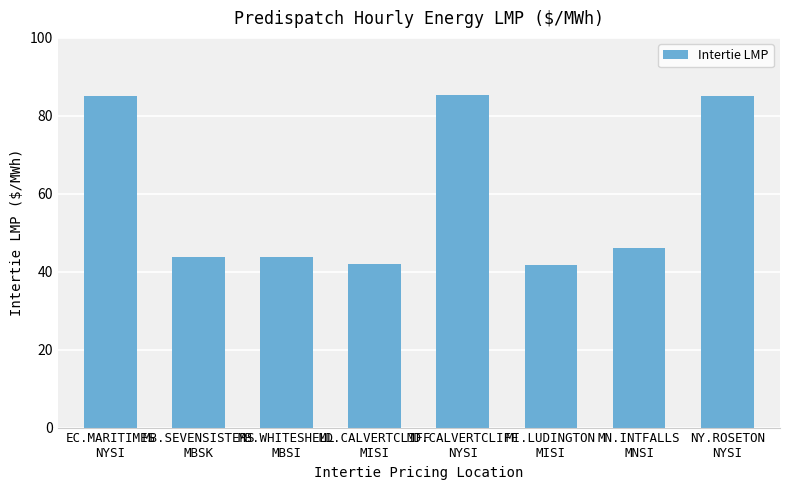

What is the value of the 8th bar from the left?

85.2